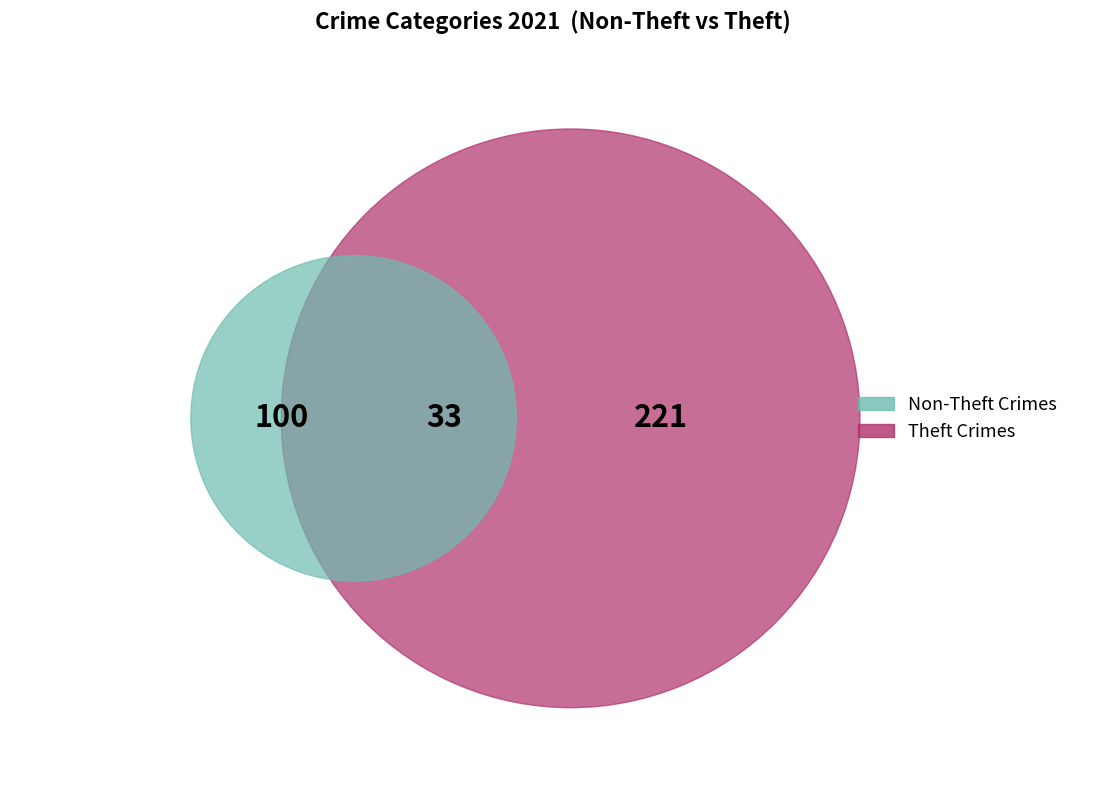

What is the largest slice in the pie chart?

Theft